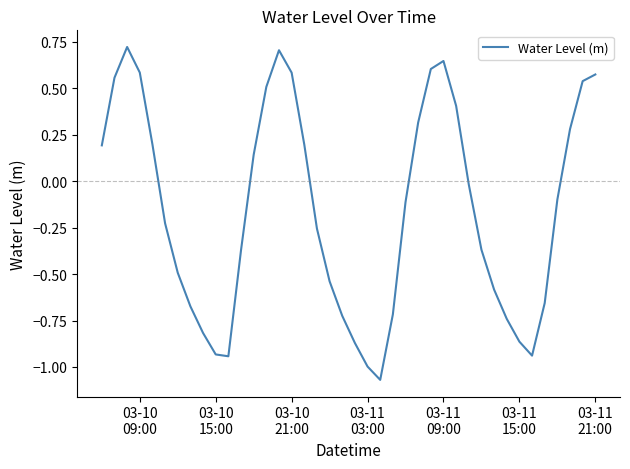

True or false: there are more than 1 points higher than both neighbors.

True